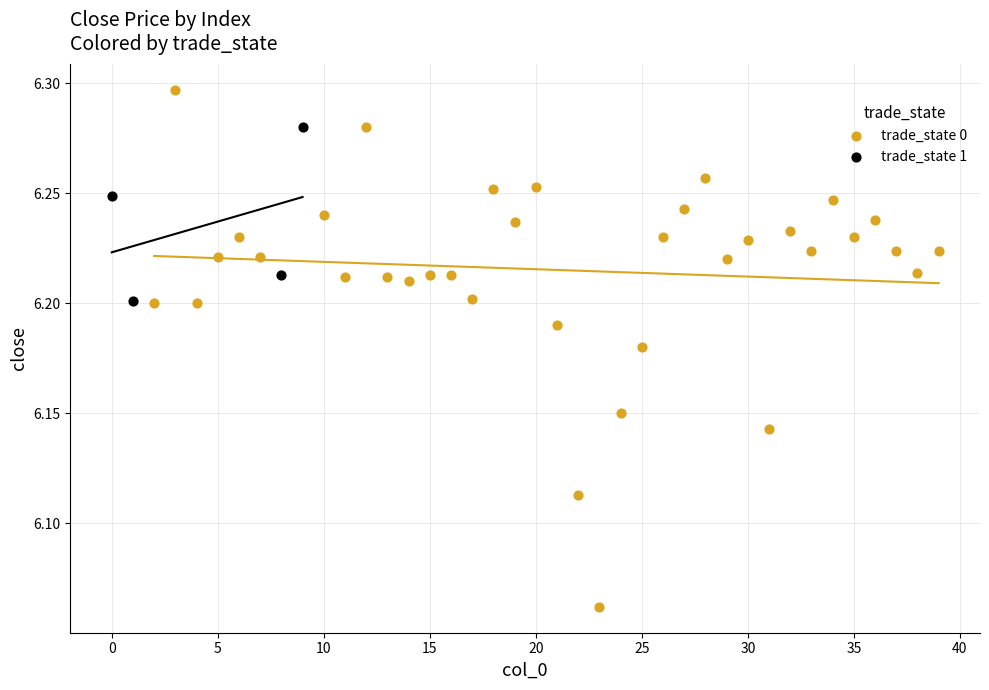

Which series contains the lowest Y value?

trade_state 0